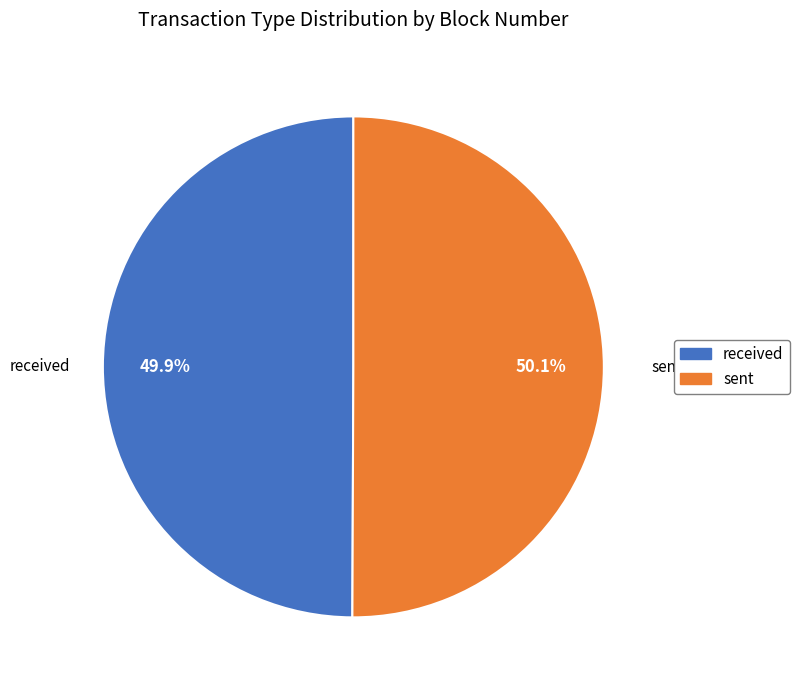

Approximately how many times larger is the value at sent compared to received?

1.0